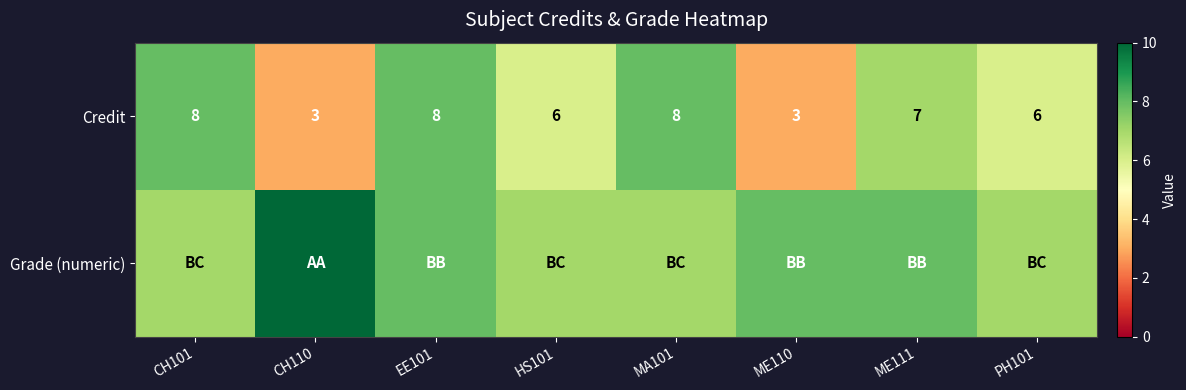

Which label corresponds to the largest value in the chart?

CH110